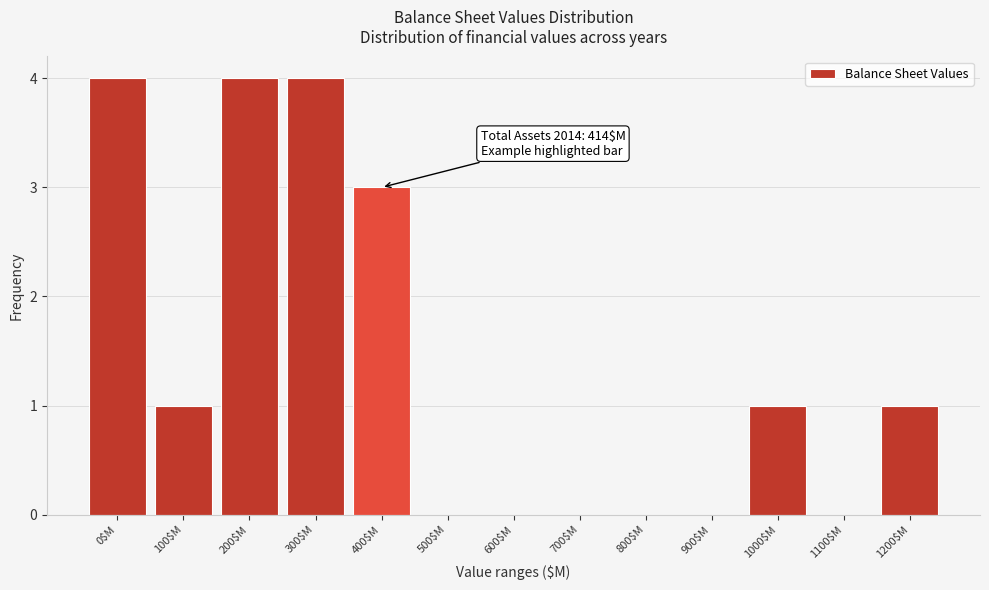

What is the maximum value shown in the chart?

4